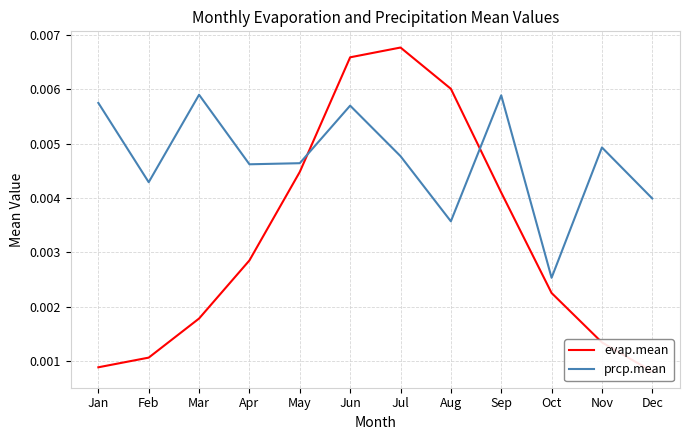

Is it true that prcp.mean equals 0.0 at Oct?

False